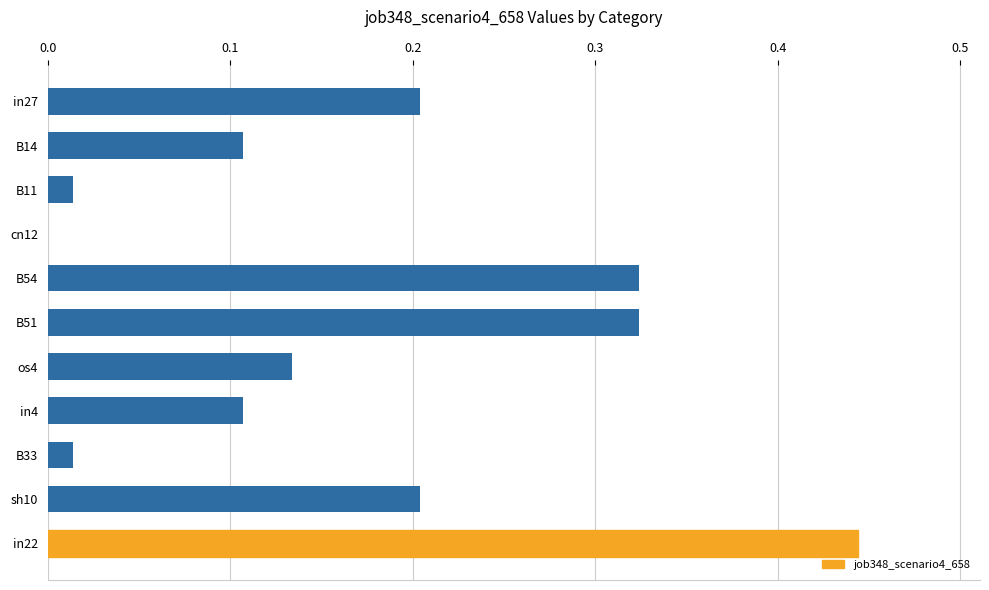

Between in4 and in27, which is larger?

in27